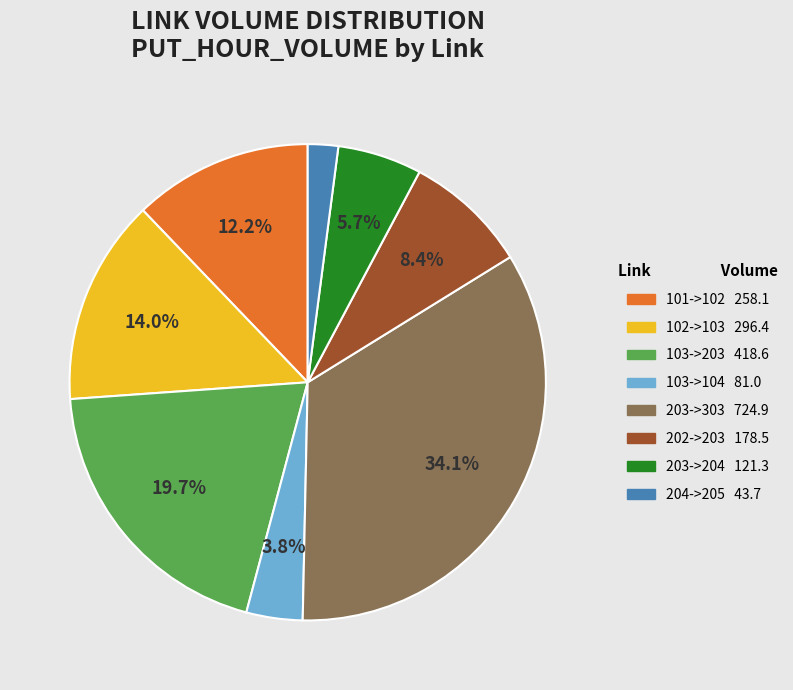

Which category has the smallest portion of the pie?

204->205